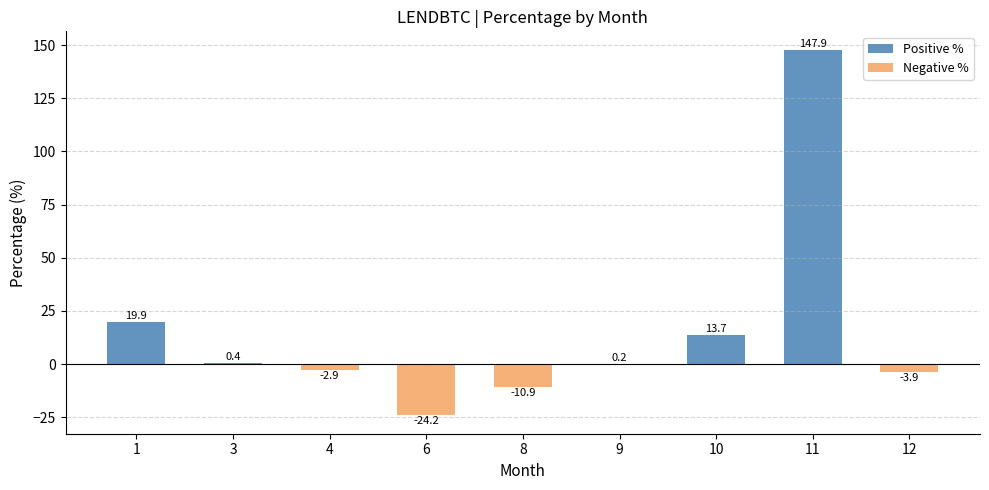

What are all the series names shown in the legend?

Positive %, Negative %